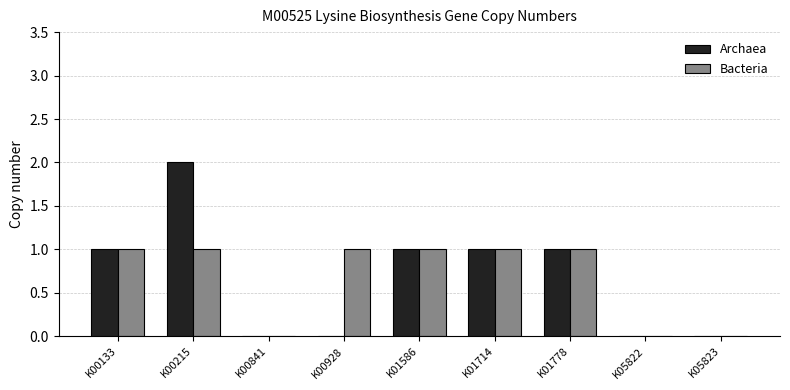

How many Bacteria values are between 0 and 1?

9